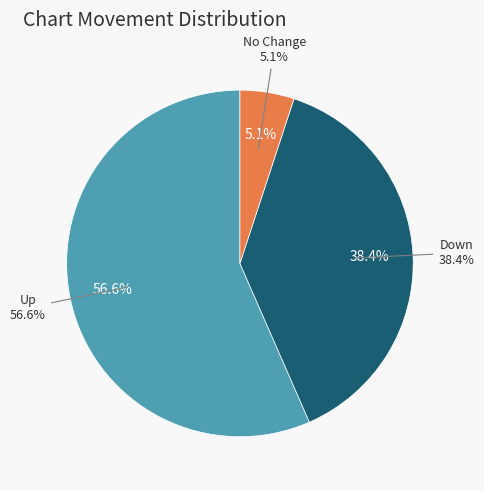

What portion of the pie excludes down?

61.6%